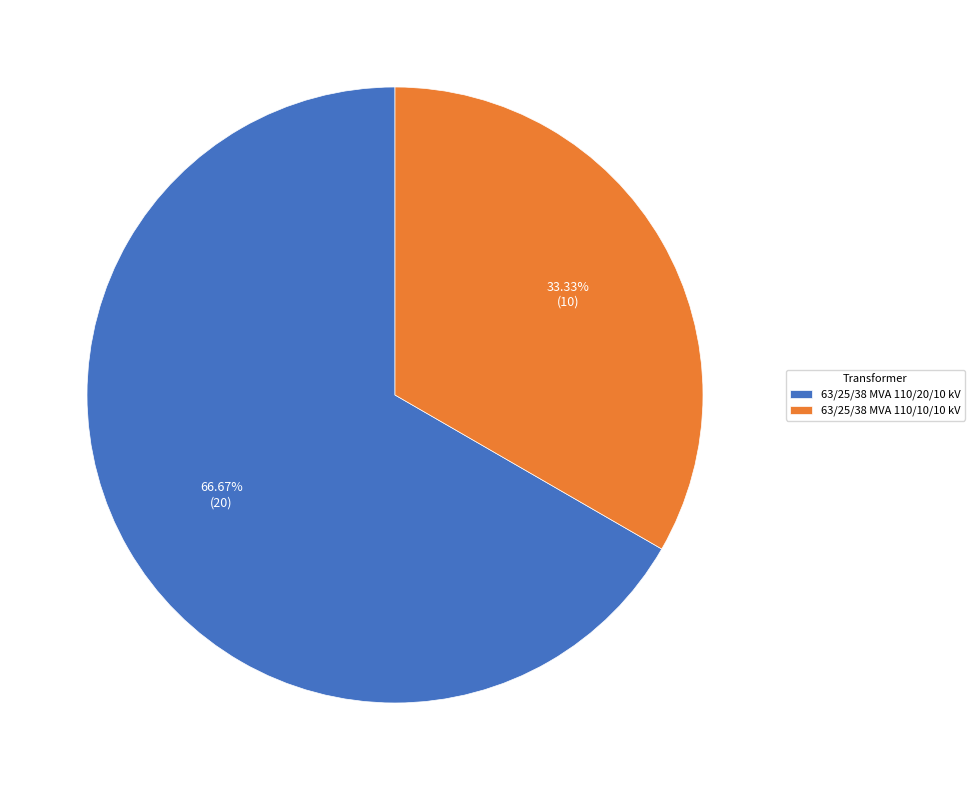

To the nearest percent, what is the difference between the largest and smallest slice percentages?

33%